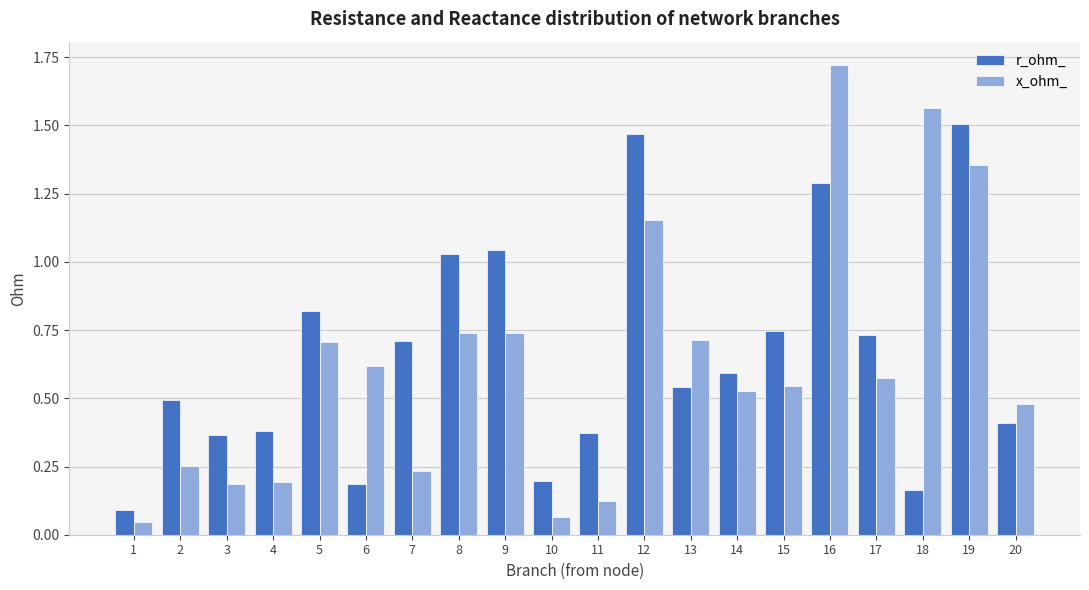

At which label is r_ohm_ closest to 0?

1